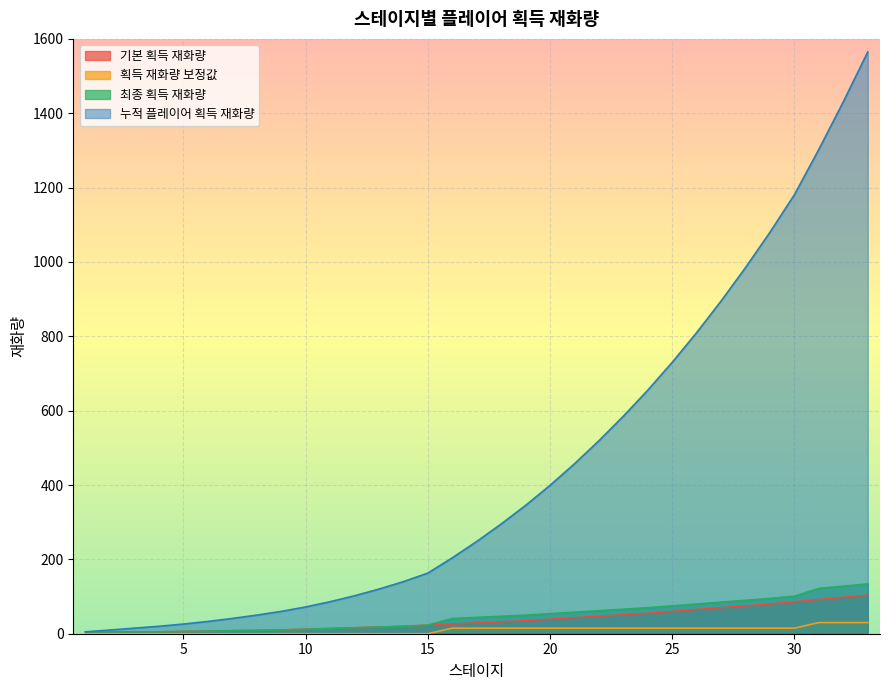

Where is 기본 획득 재화량 nearest to the value 54?

24